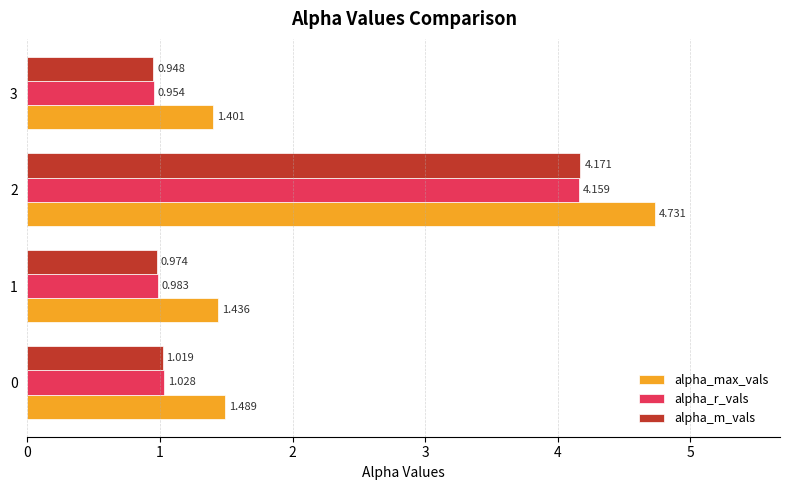

Between 0 and 2, which series saw the biggest shift?

alpha_max_vals